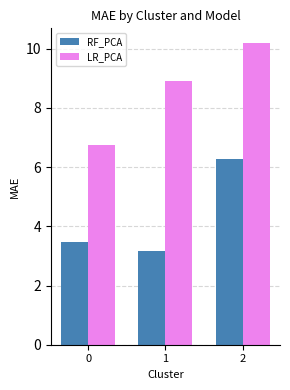

At which label is LR_PCA closest to 8?

1